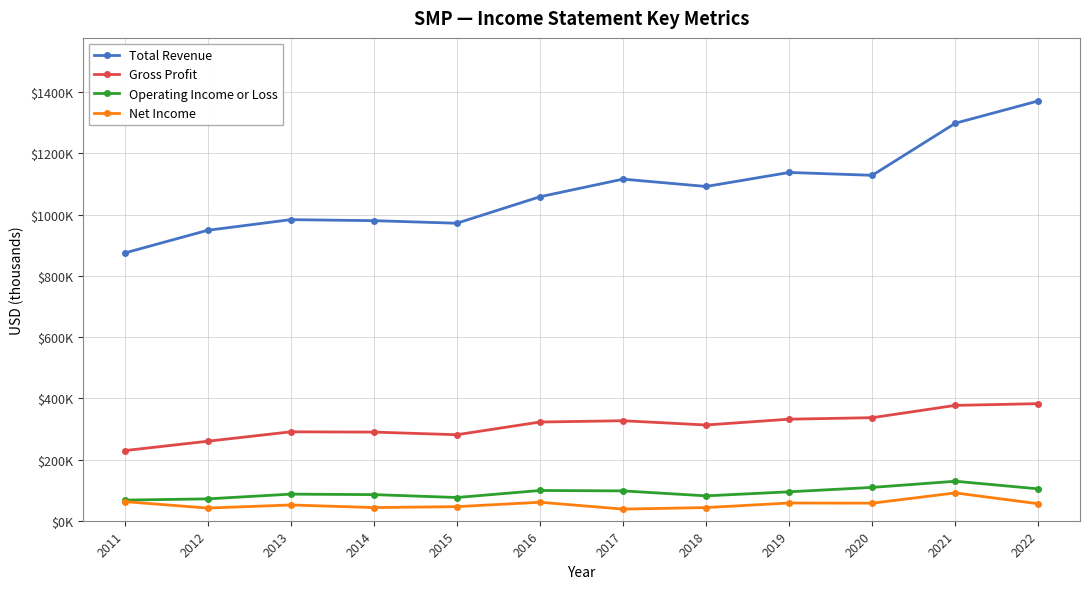

Is this an area chart (filled region under the line)?

No